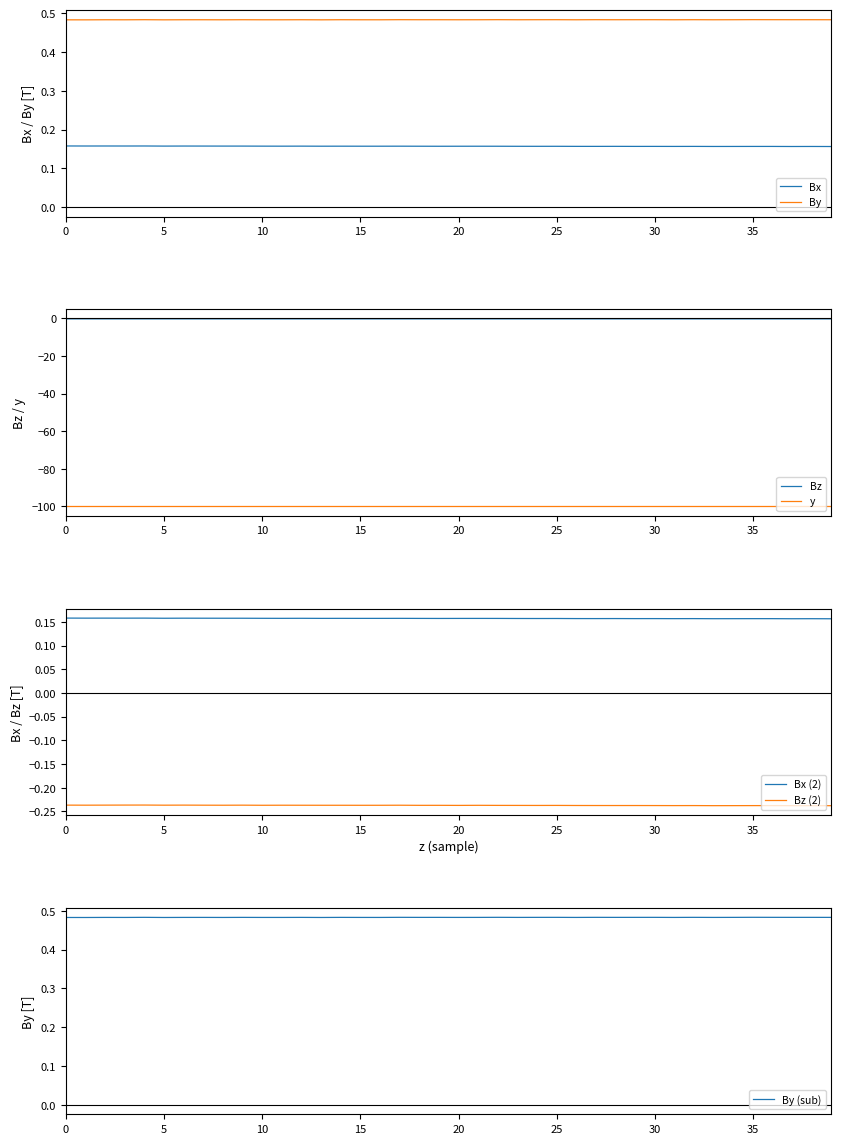

True or false: Bx and By intersect in this chart.

False